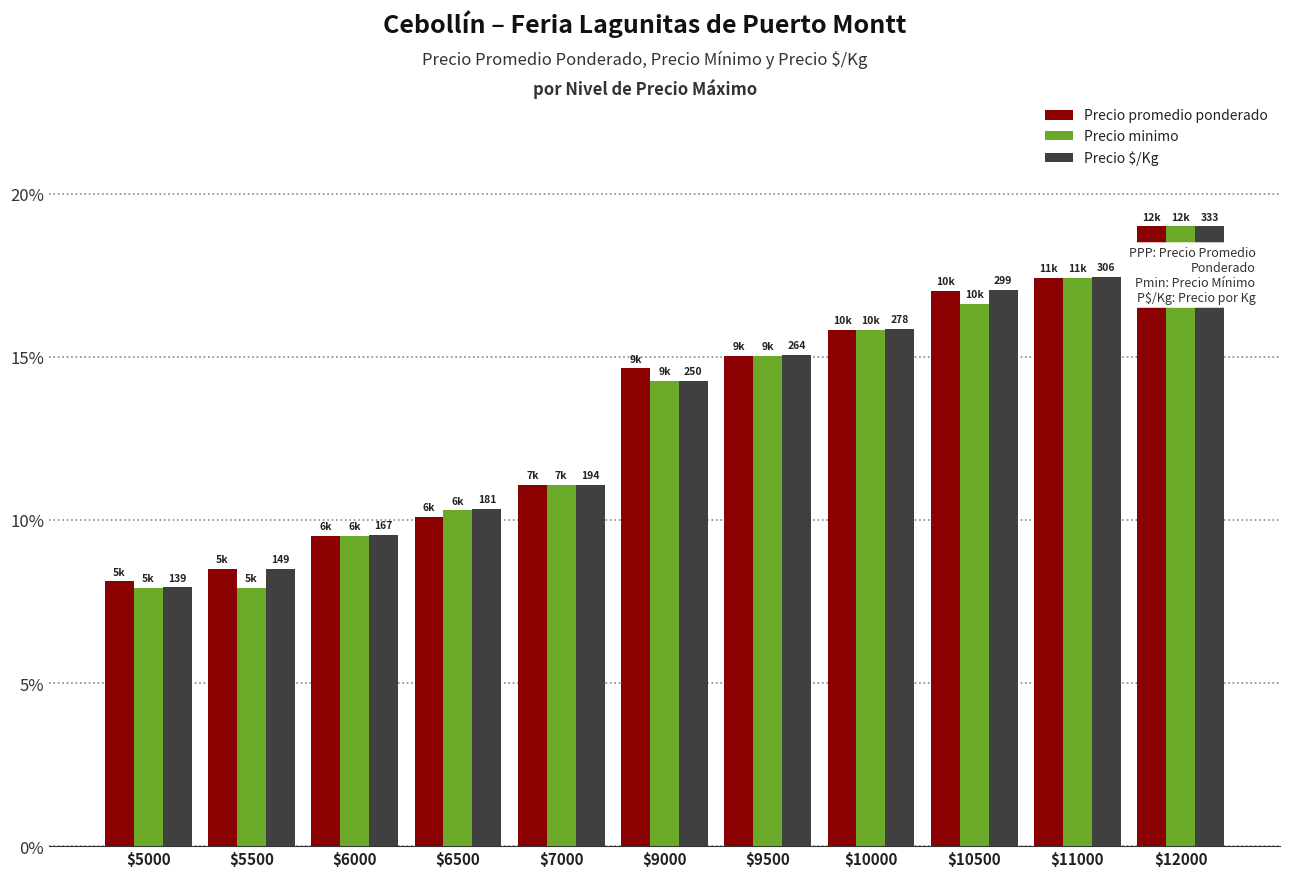

How many data points in Precio promedio ponderado are above 14?

6